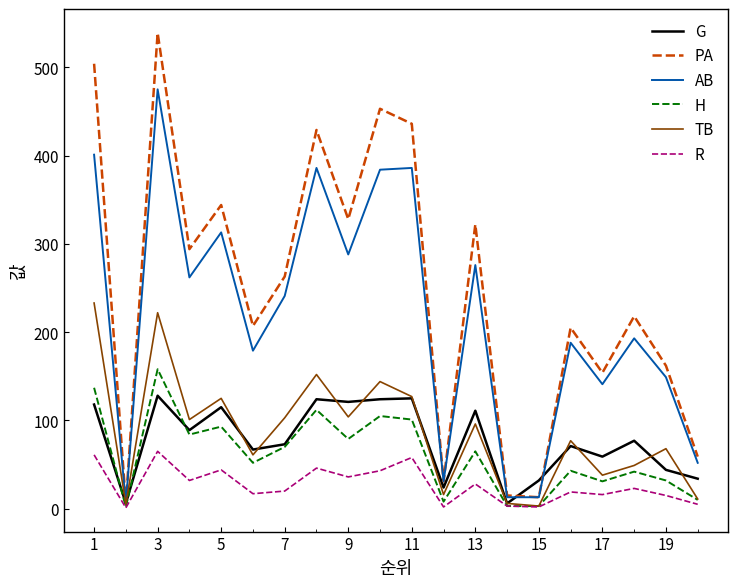

List the series in order of their peak value, lowest first.

R, G, H, TB, AB, PA